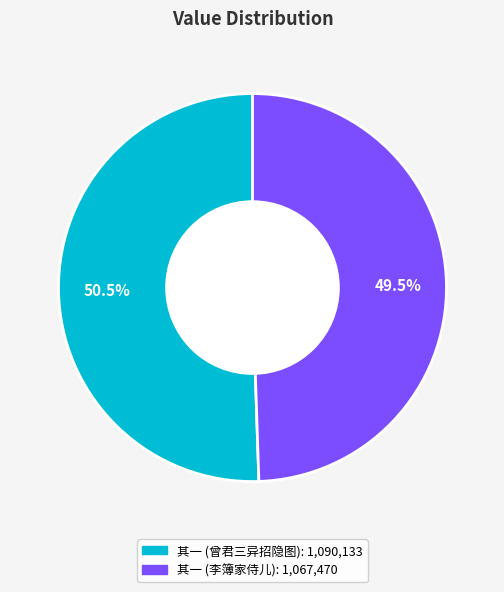

Is there a majority slice in this chart?

Yes